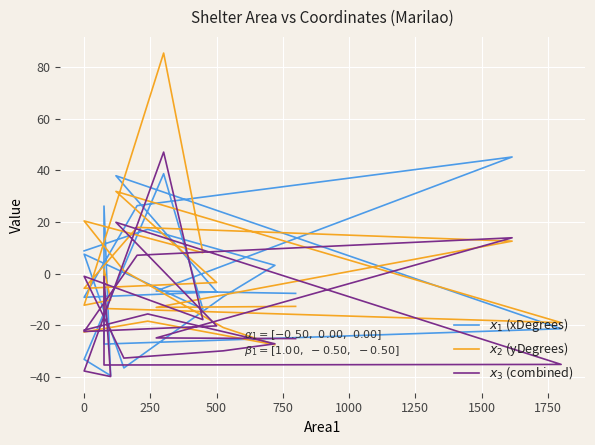

How many data points does each series have?

20